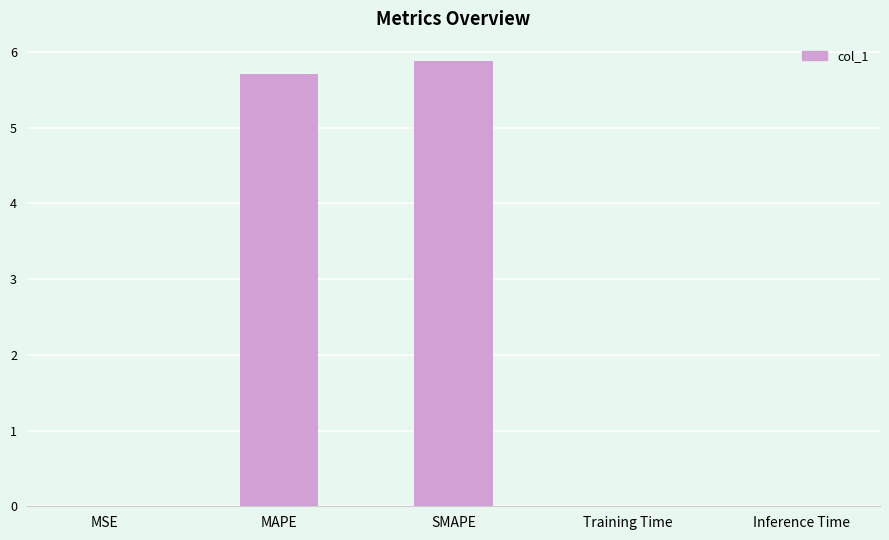

What is the ratio of the value at SMAPE to the value at MAPE?

1.0